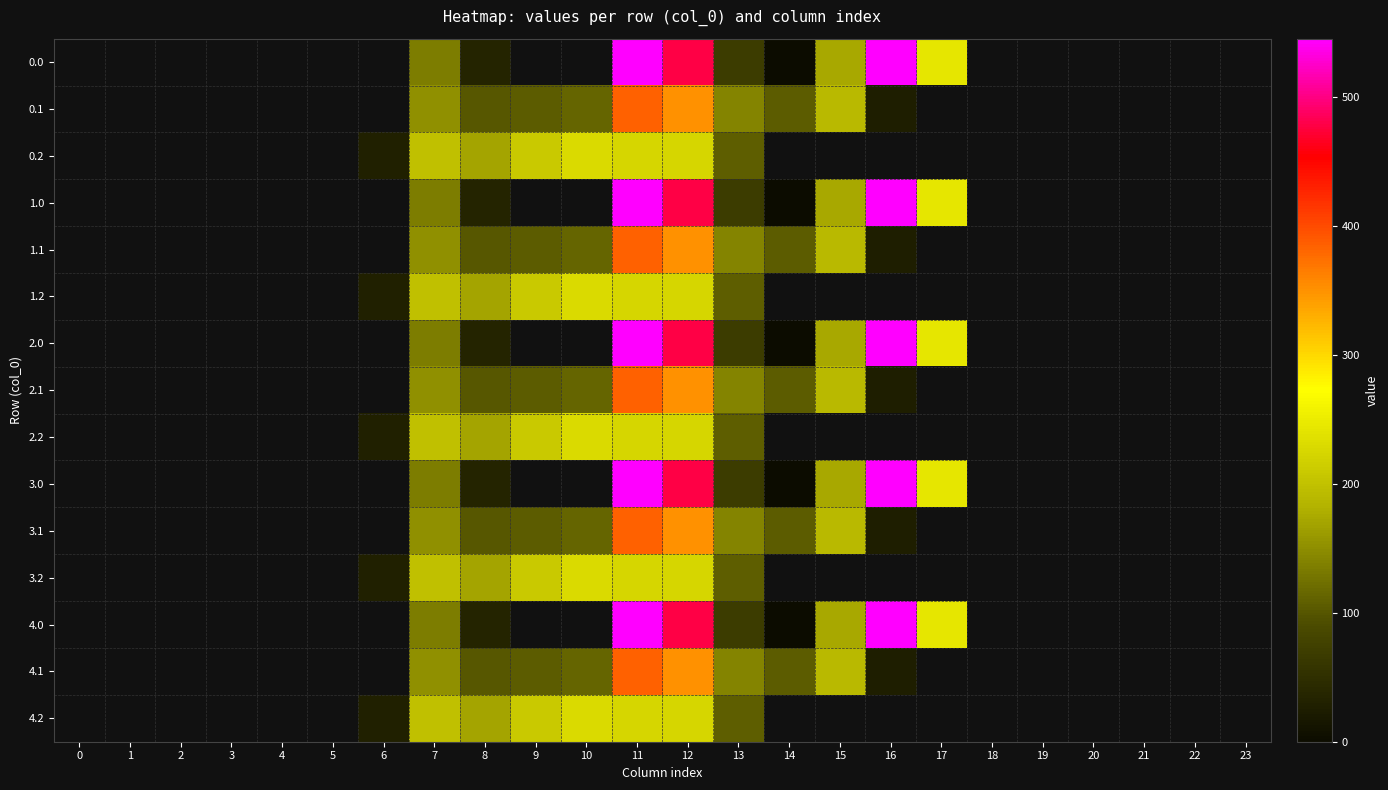

What is the total value across all series at 12?

5261.7